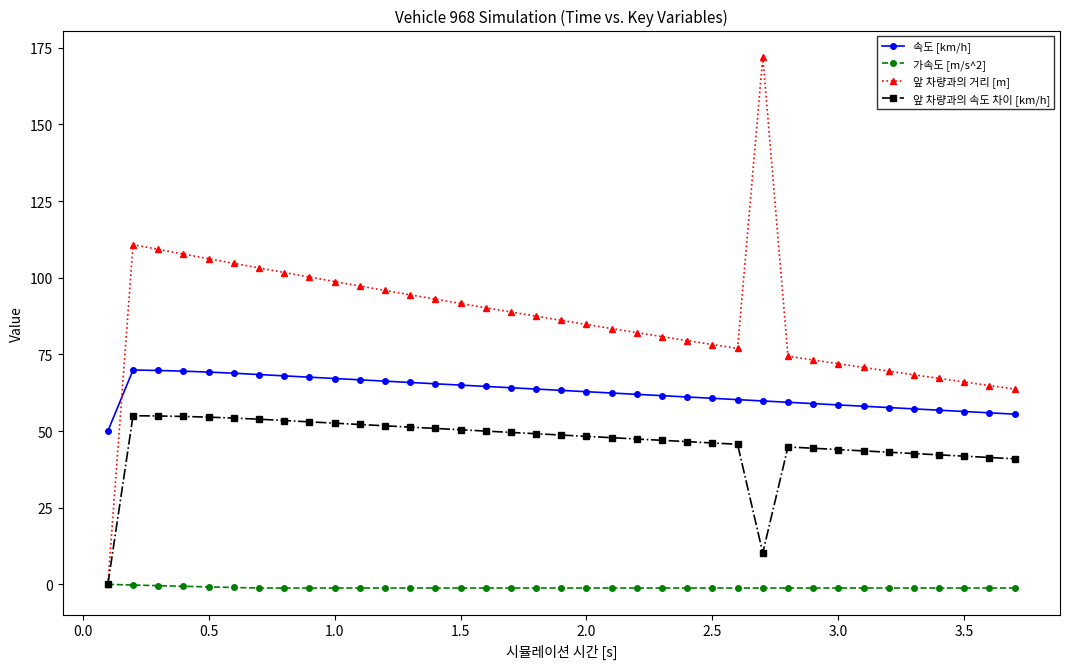

At how many categories does at least one series exceed 18?

37